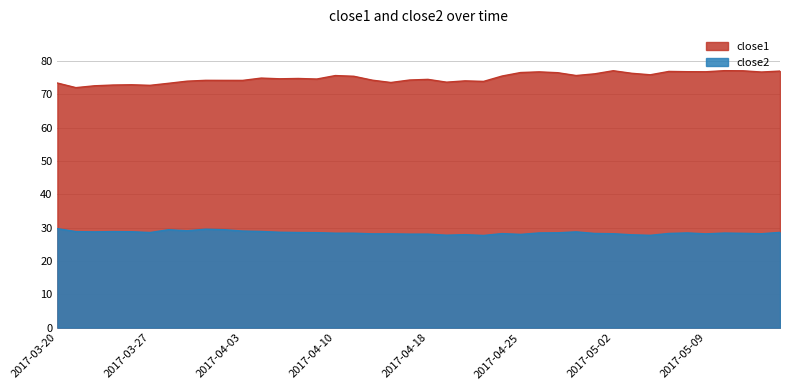

Reading left to right, extract all data points from this chart.

close1: 2017-03-20=73.4	2017-03-21=72.0	2017-03-22=72.5	2017-03-23=72.8	2017-03-24=72.9	2017-03-27=72.7	2017-03-28=73.3	2017-03-29=73.9	2017-03-30=74.2	2017-03-31=74.2	2017-04-03=74.2	2017-04-04=74.9	2017-04-05=74.6	2017-04-06=74.7	2017-04-07=74.6	2017-04-10=75.6	2017-04-11=75.4	2017-04-12=74.2	2017-04-13=73.5	2017-04-17=74.3	2017-04-18=74.5	2017-04-19=73.6	2017-04-20=74.0	2017-04-21=73.9	2017-04-24=75.5	2017-04-25=76.5	2017-04-26=76.7	2017-04-27=76.5	2017-04-28=75.6	2017-05-01=76.1	2017-05-02=77.1	2017-05-03=76.3	2017-05-04=75.8	2017-05-05=76.9	2017-05-08=76.8	2017-05-09=76.8	2017-05-10=77.1	2017-05-11=77.0	2017-05-12=76.7	2017-05-15=77.0
close2: 2017-03-20=29.7	2017-03-21=28.8	2017-03-22=28.7	2017-03-23=28.8	2017-03-24=28.8	2017-03-27=28.5	2017-03-28=29.4	2017-03-29=29.1	2017-03-30=29.5	2017-03-31=29.4	2017-04-03=29.0	2017-04-04=28.9	2017-04-05=28.6	2017-04-06=28.5	2017-04-07=28.5	2017-04-10=28.3	2017-04-11=28.3	2017-04-12=28.1	2017-04-13=28.1	2017-04-17=28.1	2017-04-18=28.1	2017-04-19=27.7	2017-04-20=27.9	2017-04-21=27.7	2017-04-24=28.2	2017-04-25=28.0	2017-04-26=28.4	2017-04-27=28.5	2017-04-28=28.7	2017-05-01=28.3	2017-05-02=28.2	2017-05-03=27.9	2017-05-04=27.7	2017-05-05=28.3	2017-05-08=28.4	2017-05-09=28.1	2017-05-10=28.4	2017-05-11=28.3	2017-05-12=28.2	2017-05-15=28.6